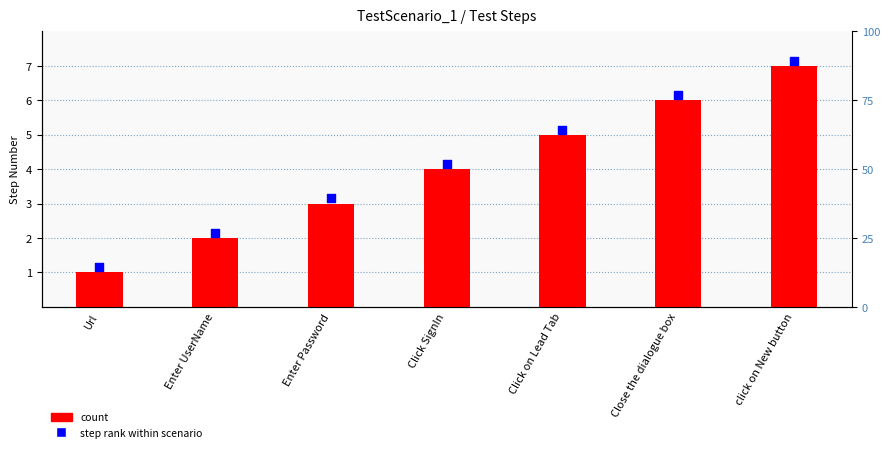

At which category is the sum across all series the highest?

click on New button